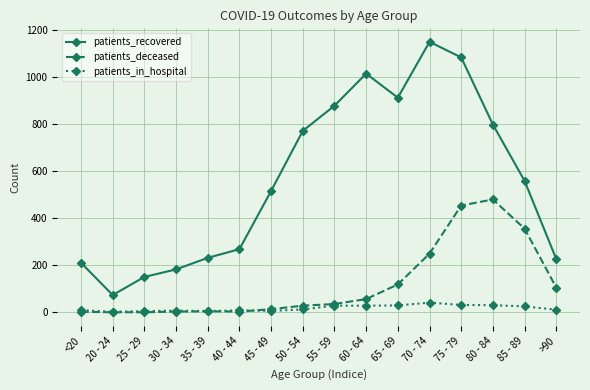

How many lines are shown in the chart?

3